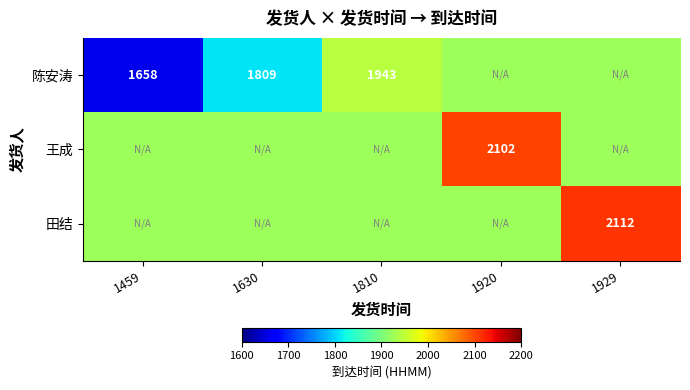

Is it true that 陈安涛 equals 2831.4 at 1810?

False